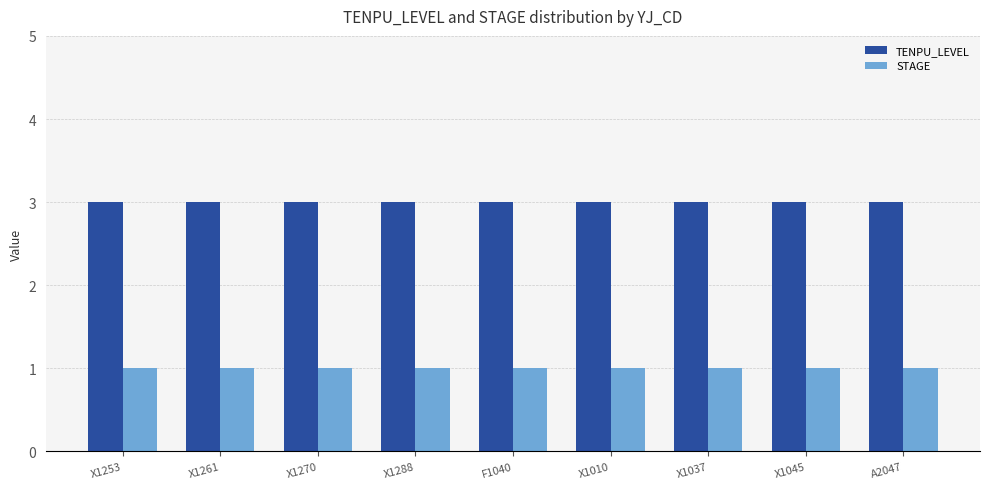

What value does the STAGE series have at X1045?

1